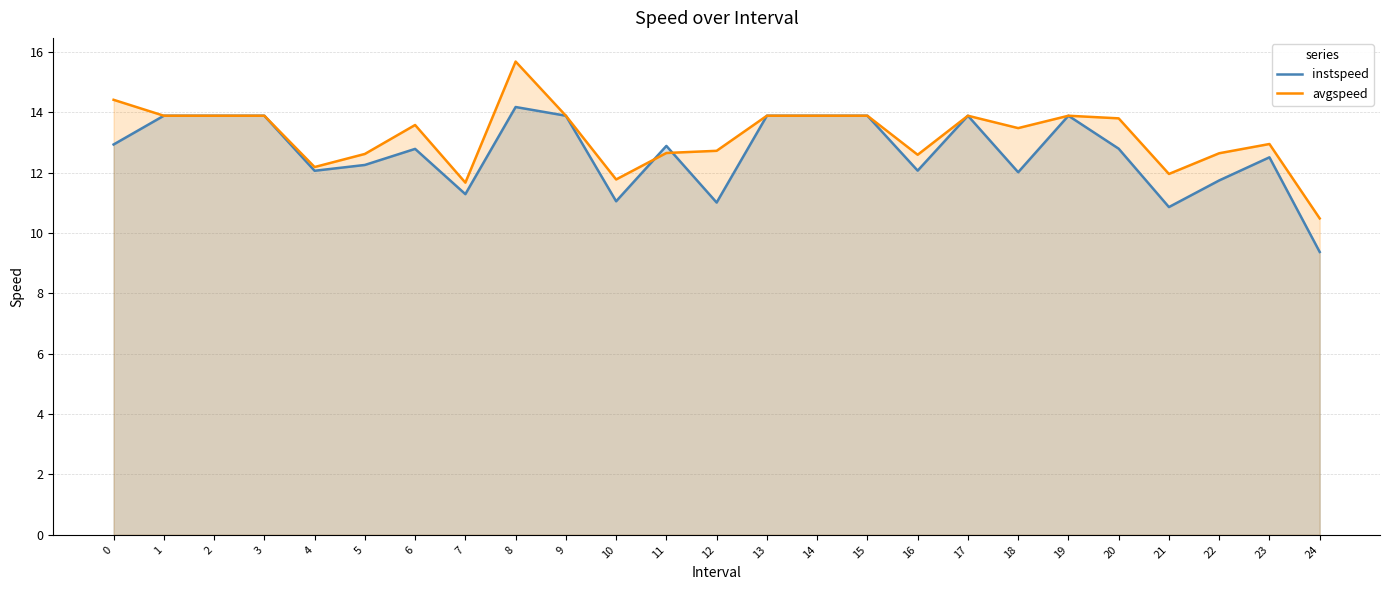

Which series has the largest total across all categories?

avgspeed